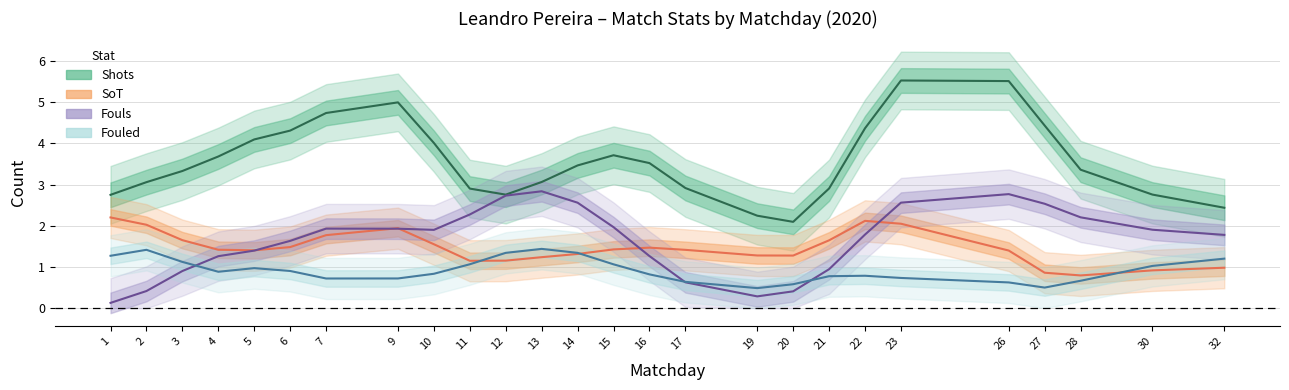

Which series has the largest total across all categories?

Shots